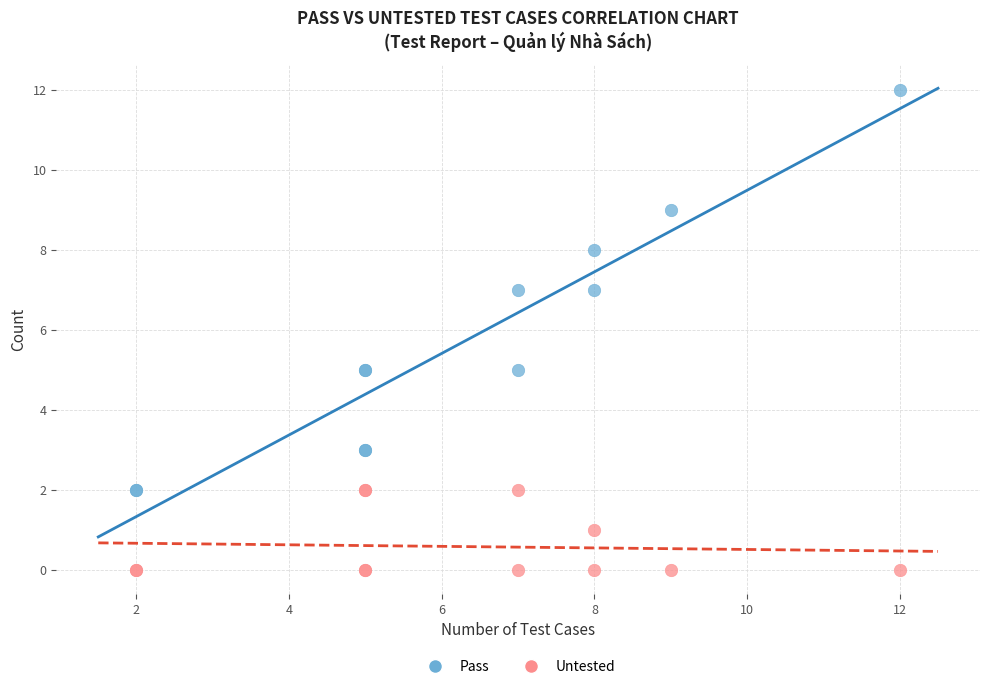

What is the X range (max minus min) for the scatter plot?

10